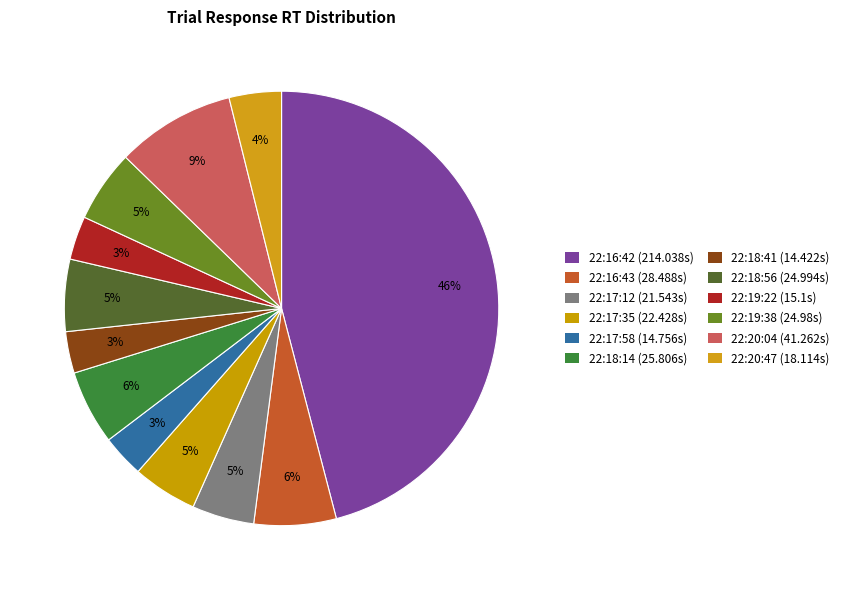

Is there a majority slice in this chart?

No